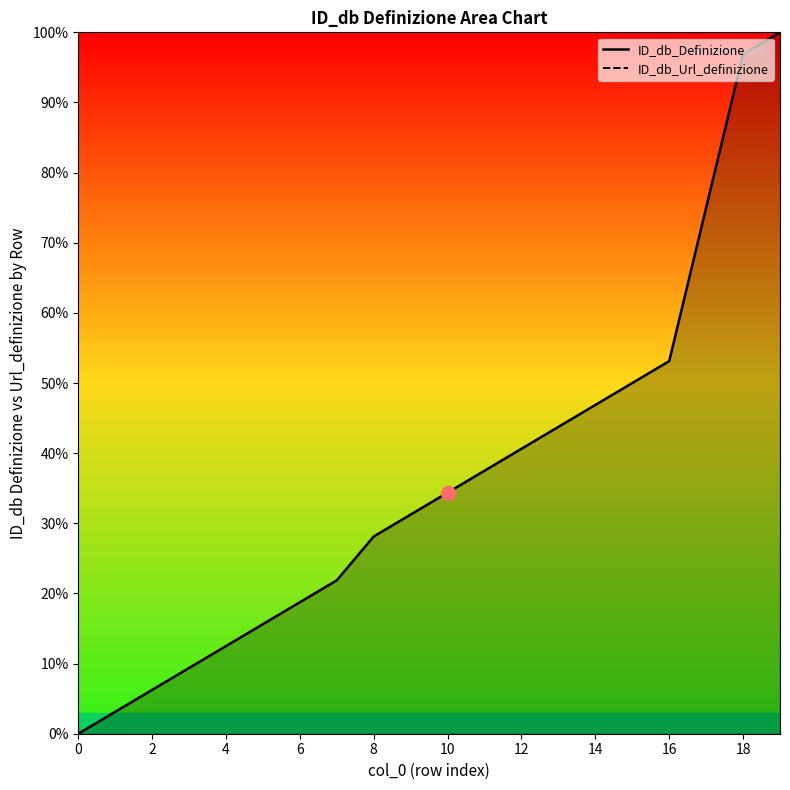

What are all the series names shown in the legend?

ID_db_Definizione, ID_db_Url_definizione